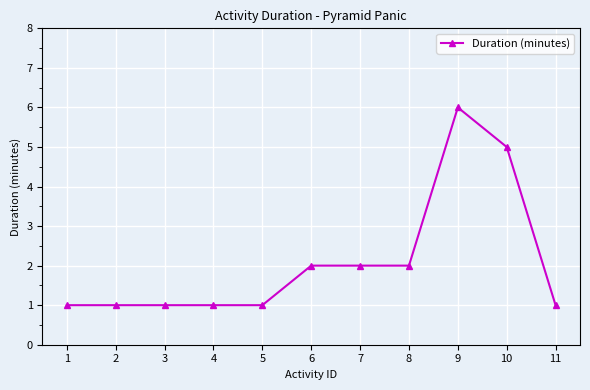

What is the difference between the maximum and minimum values?

5